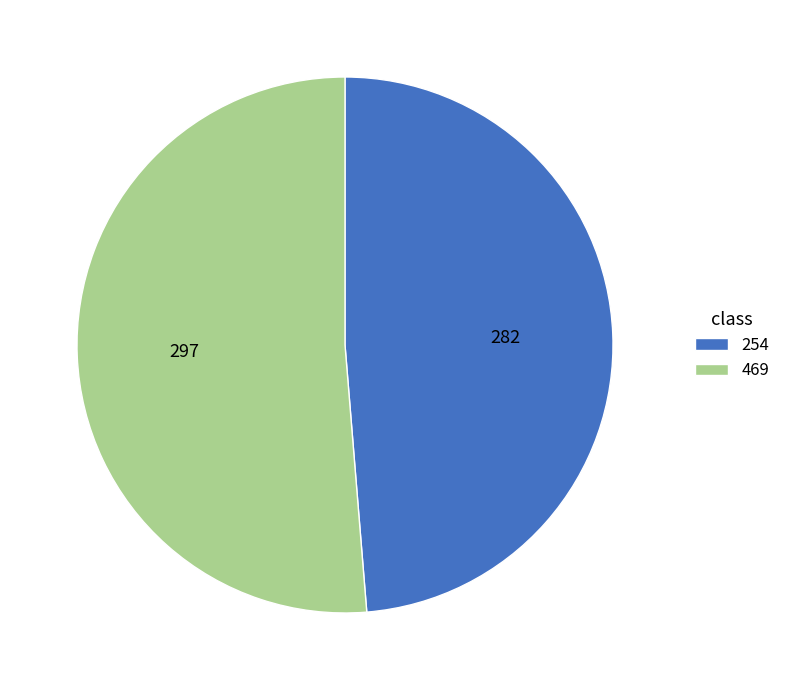

Combined, do 469 and 254 account for over 50%?

Yes